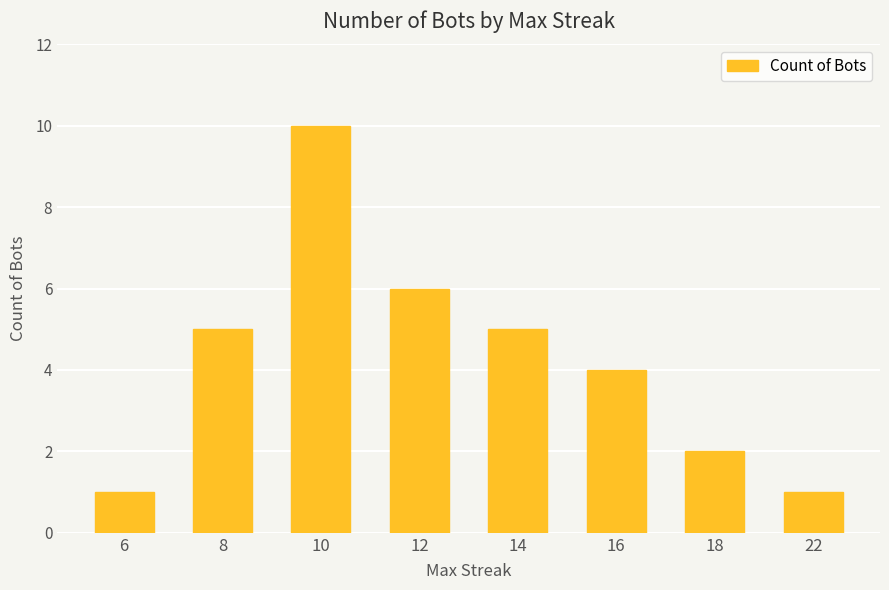

The chart shows a value of 6 at 10. True or false?

False